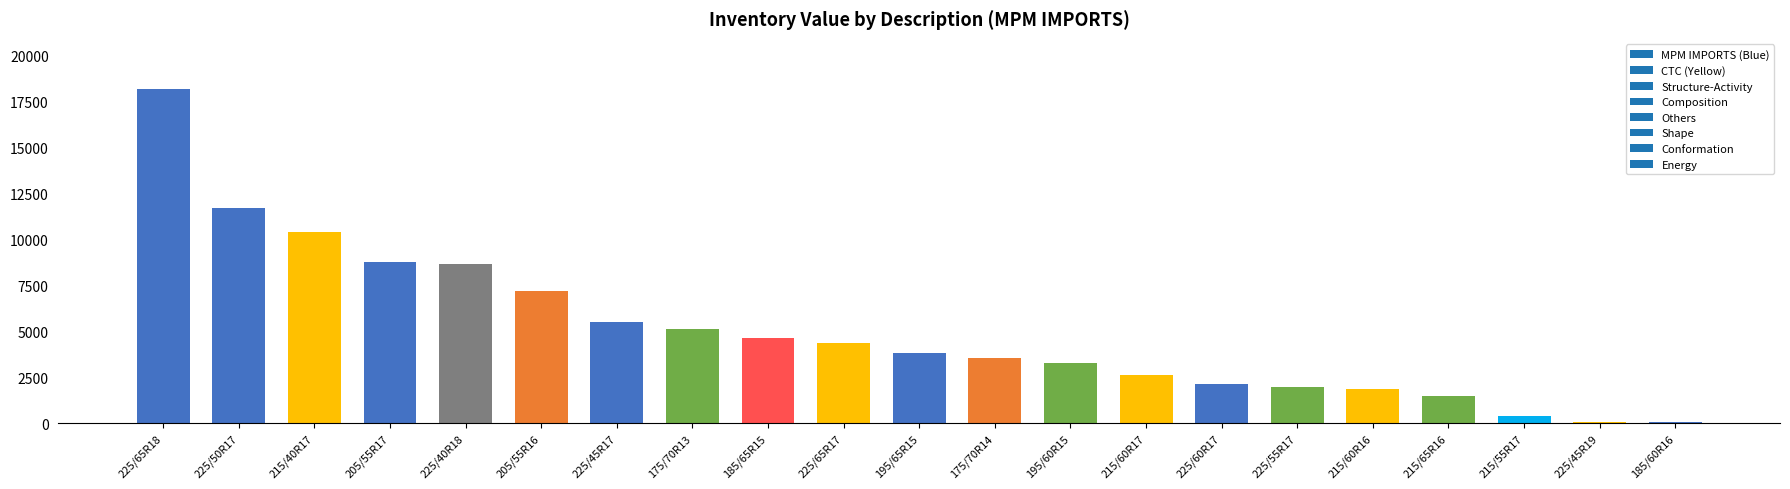

At which category does the chart reach its peak across all series?

225/65R18